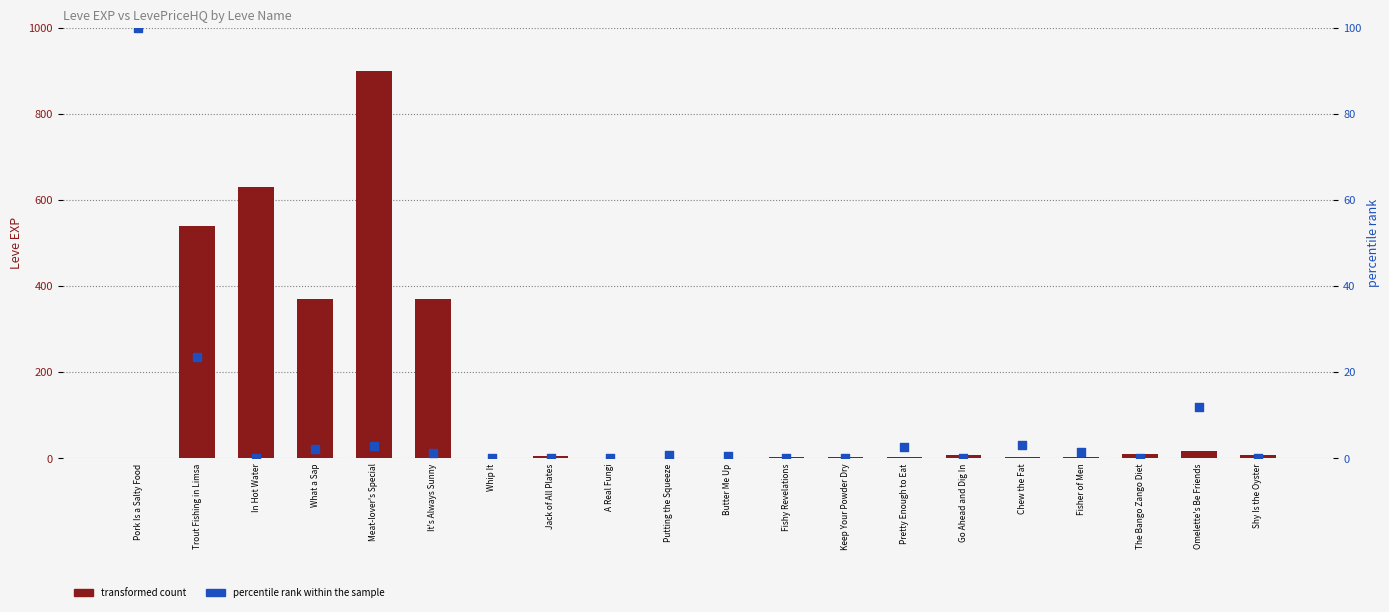

Which series has the widest spread of Y values?

transformed count